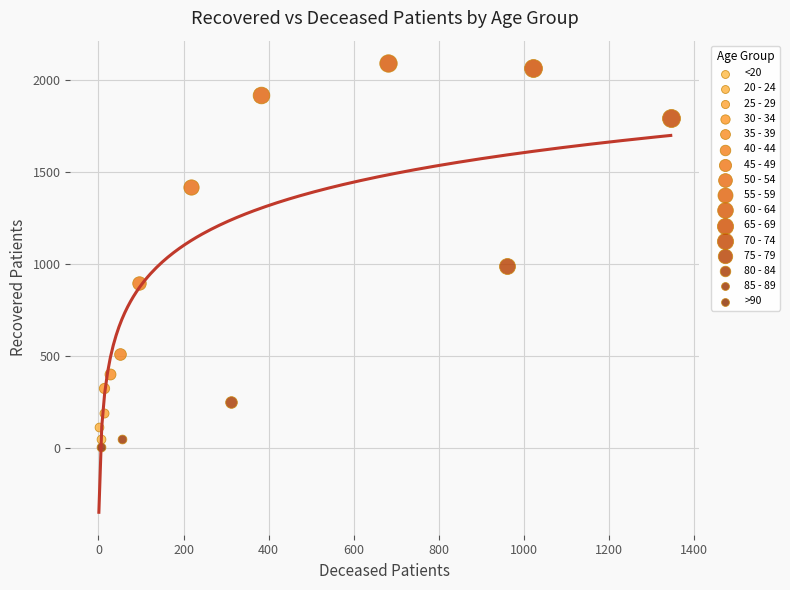

What are all the series names shown in the legend?

<20, 20 - 24, 25 - 29, 30 - 34, 35 - 39, 40 - 44, 45 - 49, 50 - 54, 55 - 59, 60 - 64, 65 - 69, 70 - 74, 75 - 79, 80 - 84, 85 - 89, >90